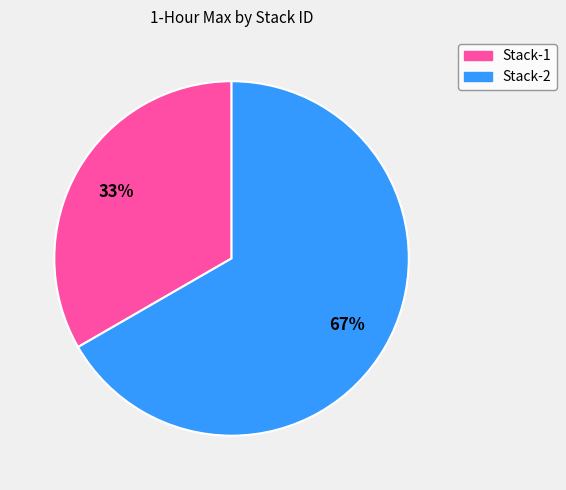

What percentage is the Stack-2 slice, to the nearest percent?

67%